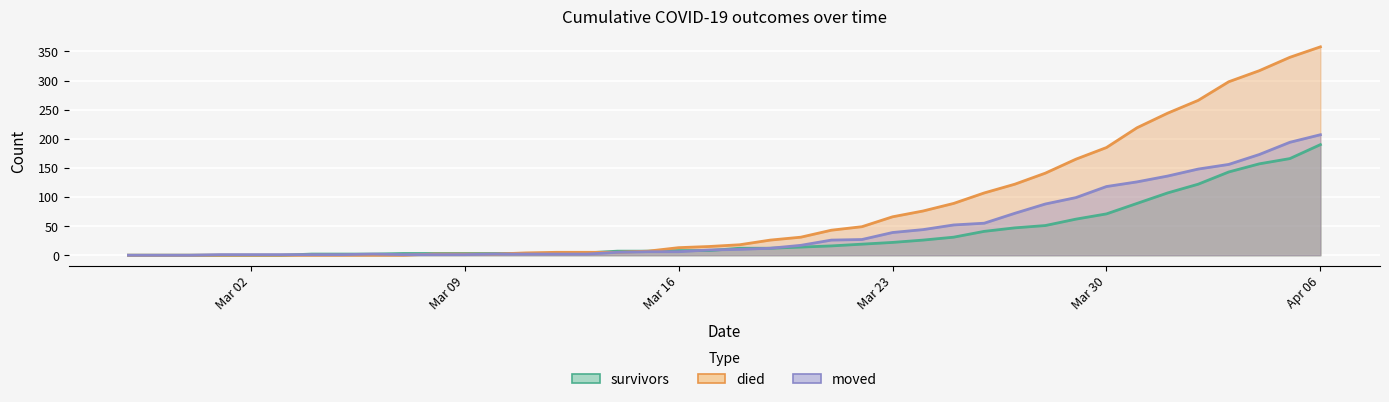

Rank the series by their maximum value, from lowest to highest.

survivors, moved, died